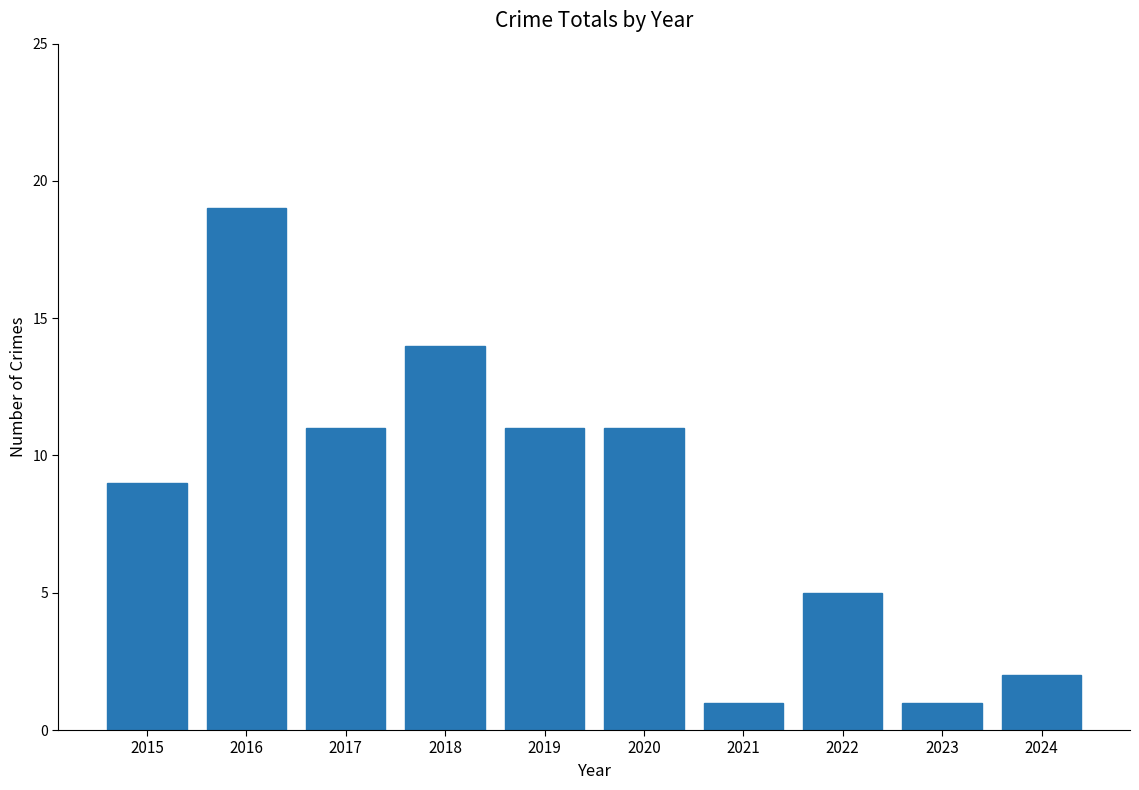

At which label does the data first exceed 11?

2016